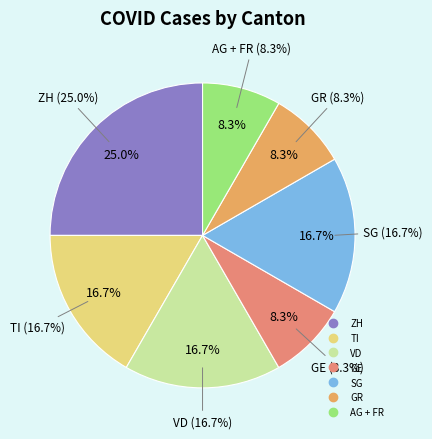

Does GE represent more than half of the total?

No